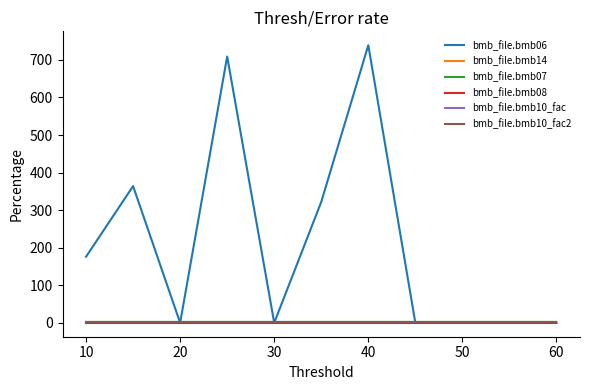

What is the maximum value shown in the chart?

739.0